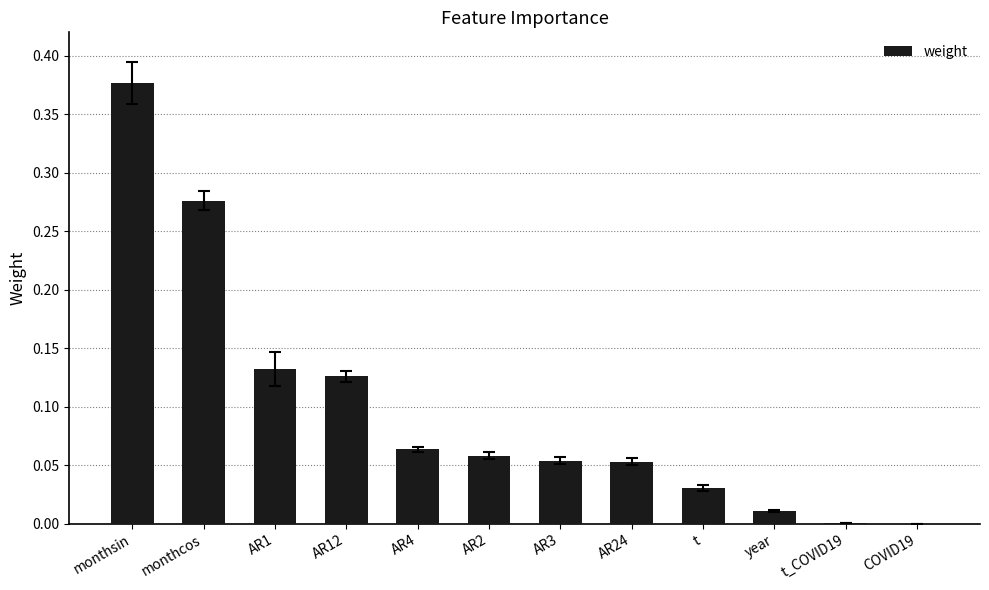

What is the sum of all values?

1.2